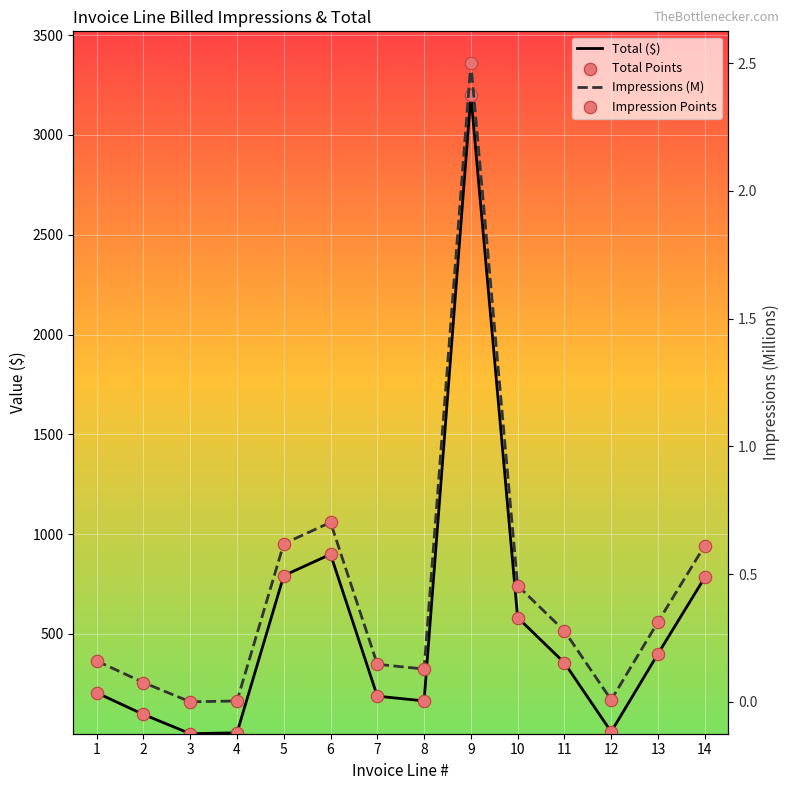

Is the value of Impression Points at 9 greater than the value of Impressions (M) at 10?

Yes